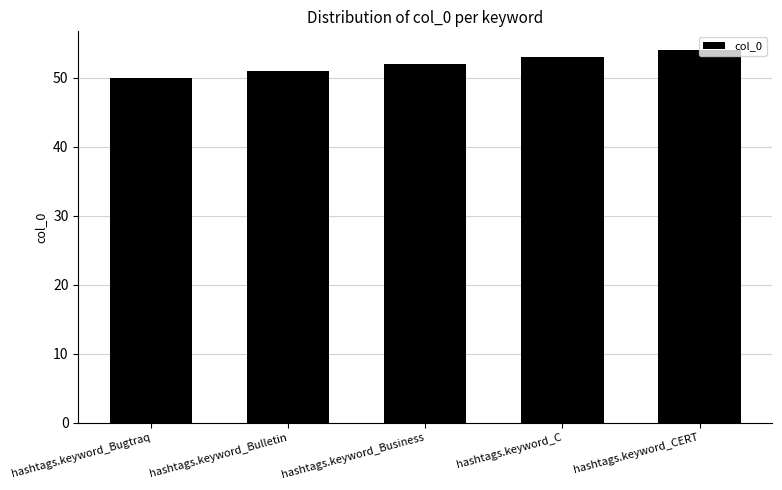

What is the difference between the maximum and minimum values?

4